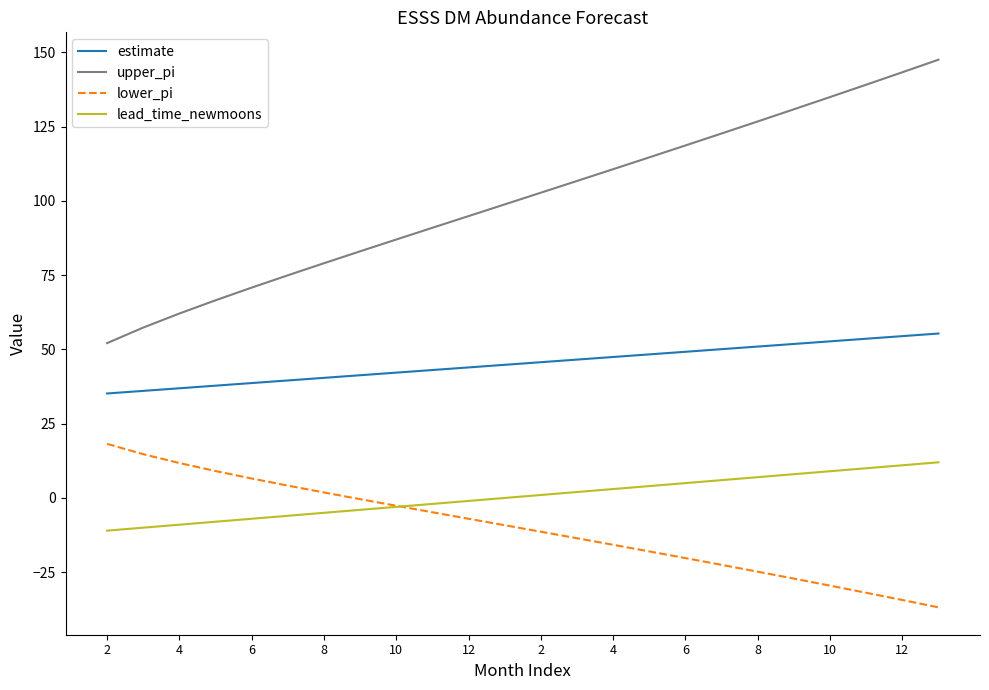

What is the maximum value for upper_pi?

147.5